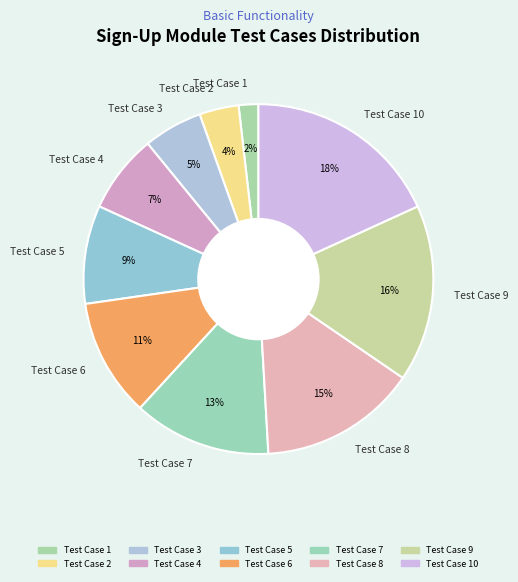

The Test Case 7 slice represents 13% of the pie. True or false?

True